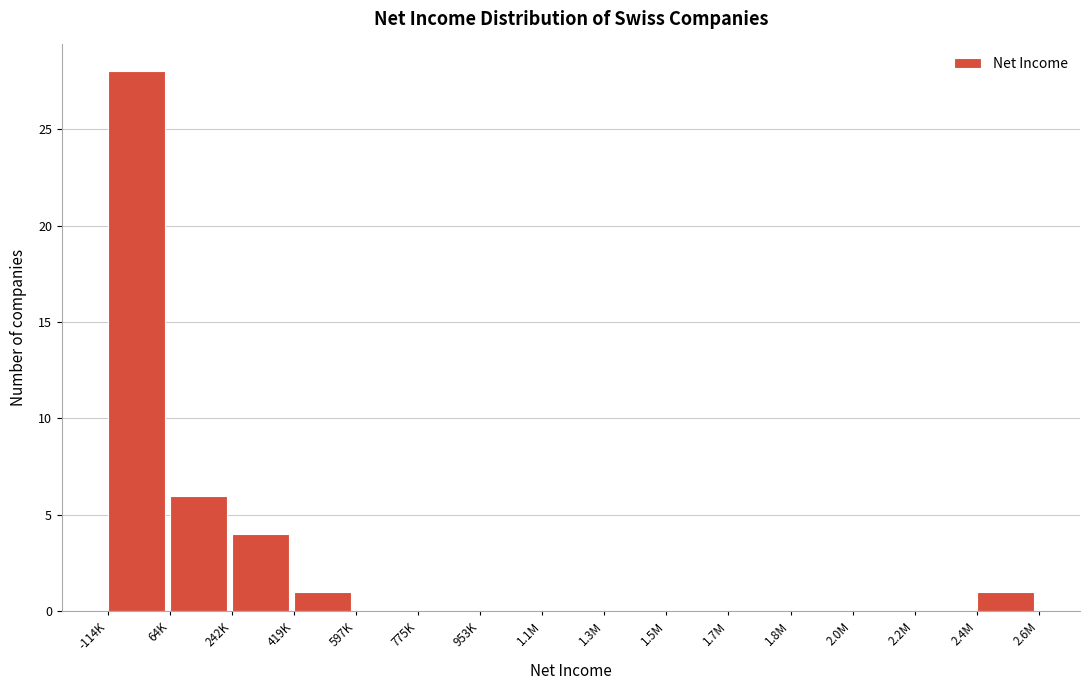

Reading right to left, transcribe all the data shown in this chart.

2.4M=1	2.2M=0	2.0M=0	1.8M=0	1.7M=0	1.5M=0	1.3M=0	1.1M=0	953K=0	775K=0	597K=0	419K=1	242K=4	64K=6	-114K=28